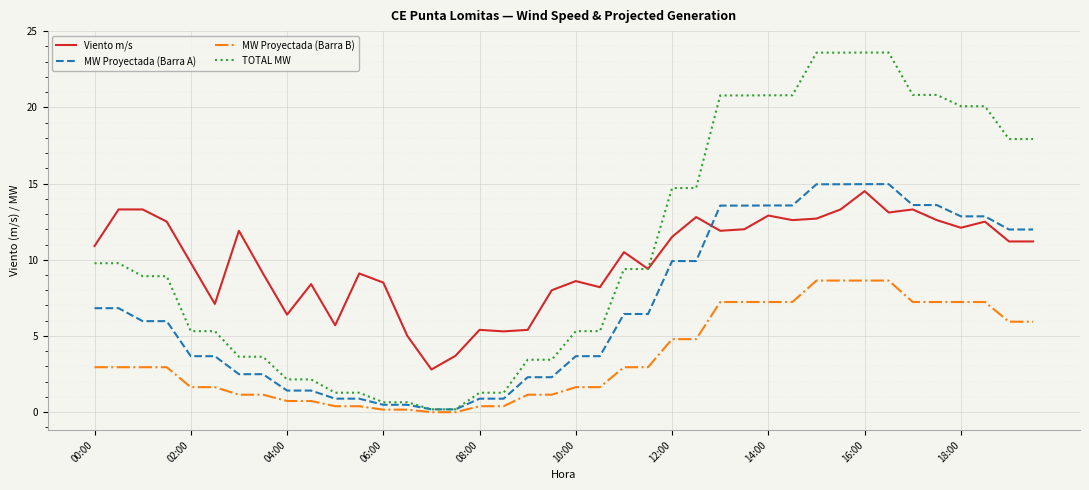

Which series has the largest range (max minus min)?

TOTAL MW